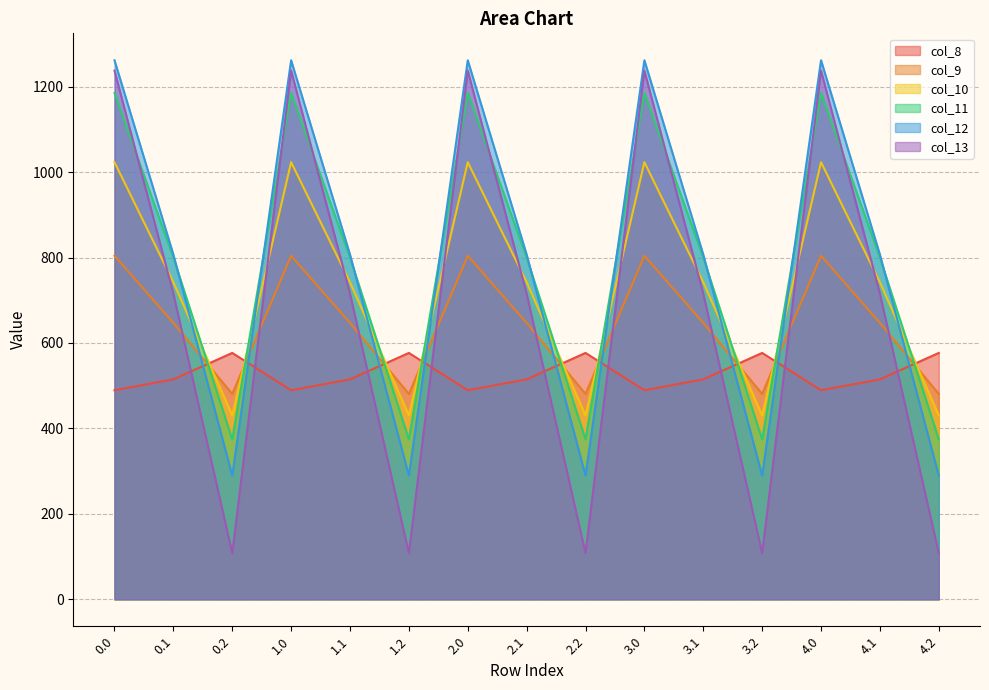

True or false: col_10 and col_9 cross at least once.

True